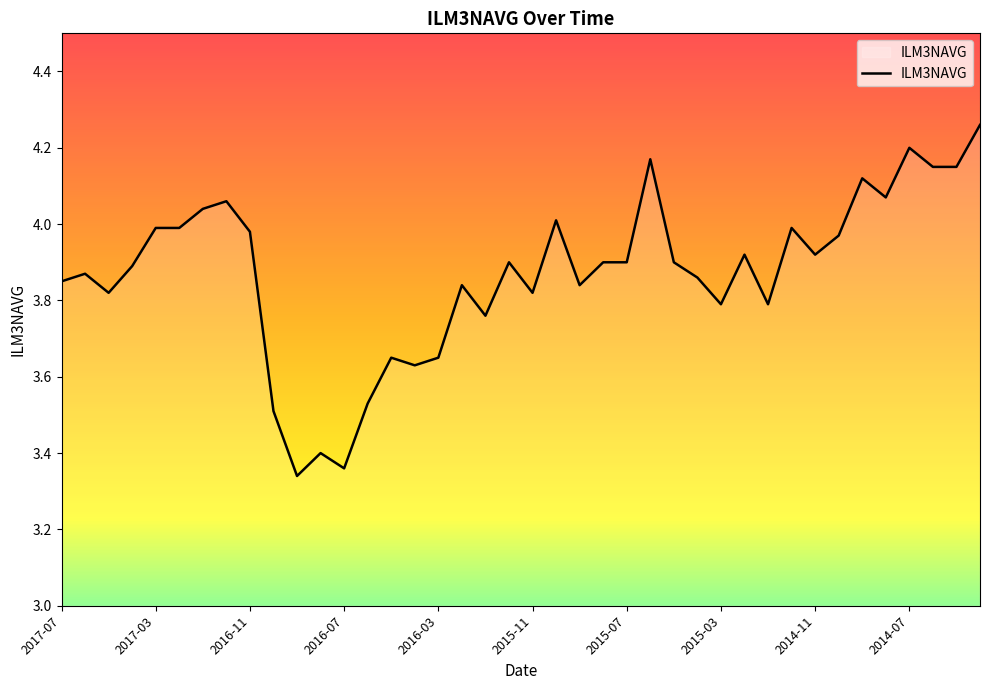

How many distinct data groups are displayed?

1